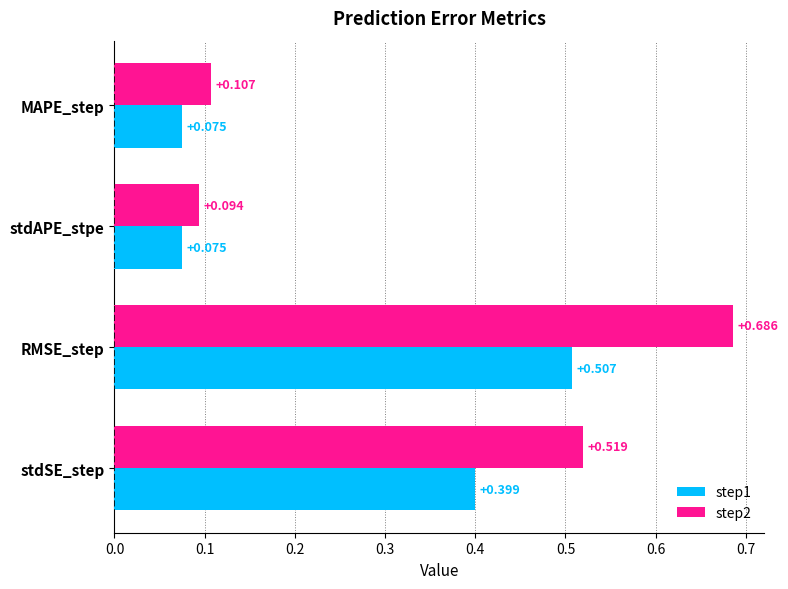

Is the value of step1 at stdAPE_stpe greater than the value of step2 at stdSE_step?

No